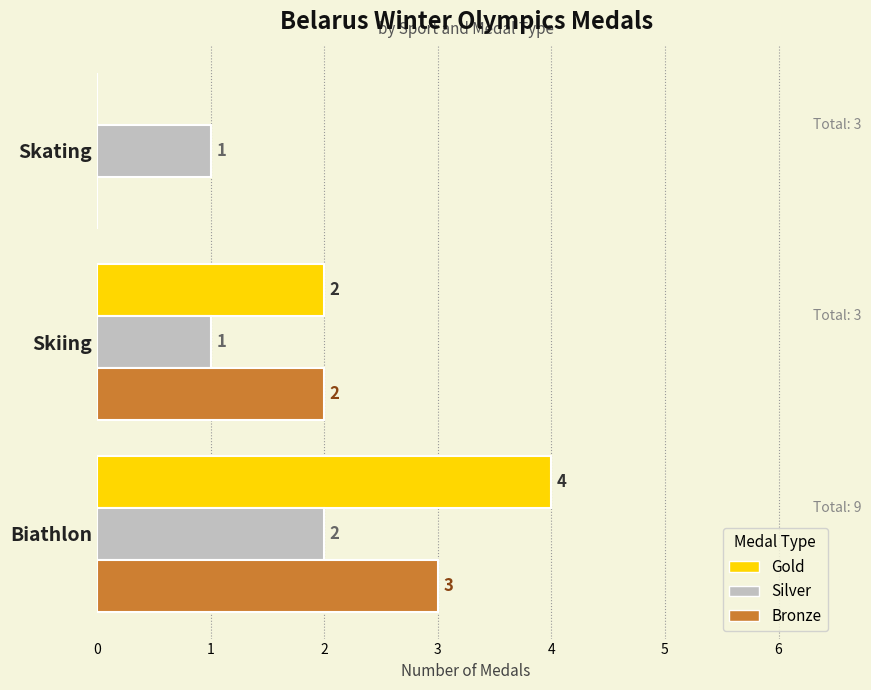

Which series has the largest total across all categories?

Gold